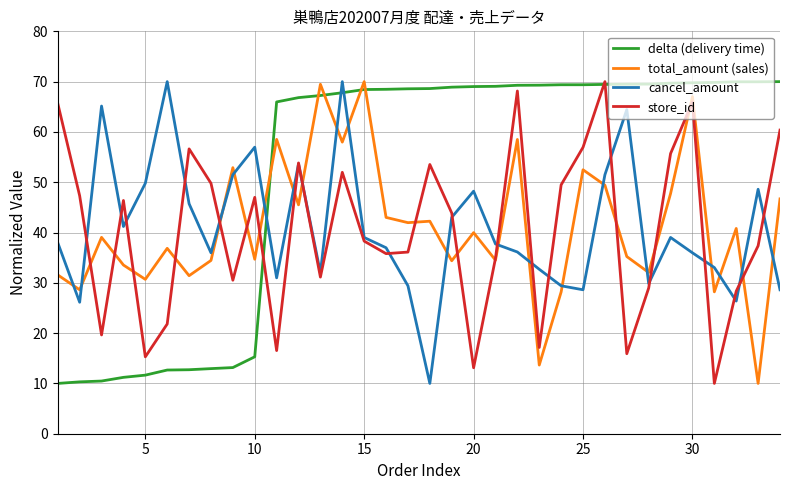

How many lines are shown in the chart?

4